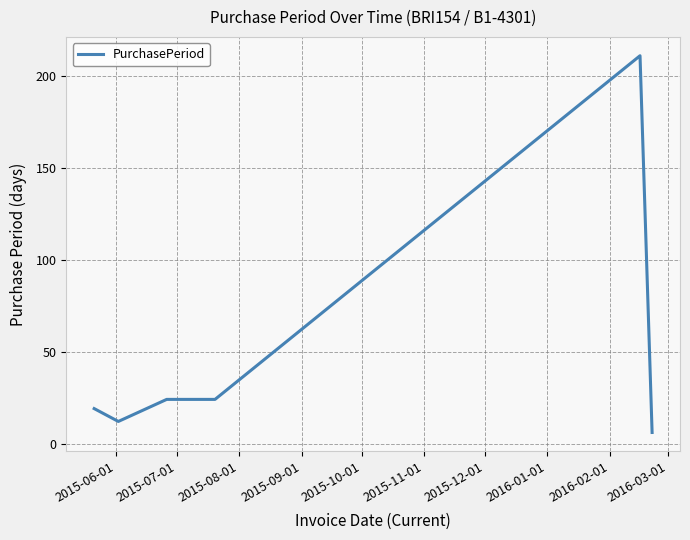

True or false: there are more than 0 points higher than both neighbors.

True